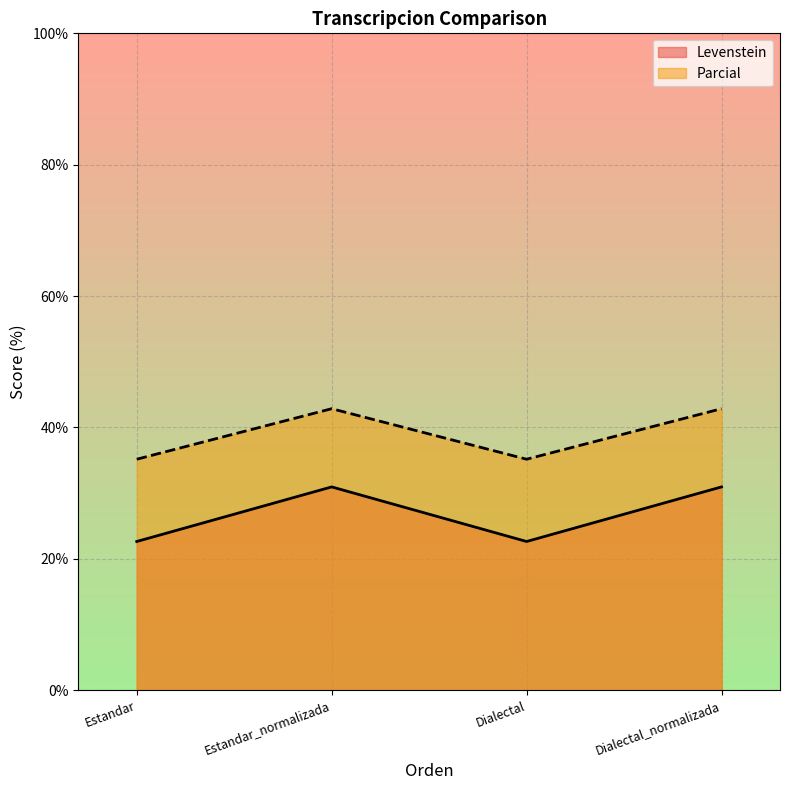

What are all the series names shown in the legend?

Levenstein, Parcial